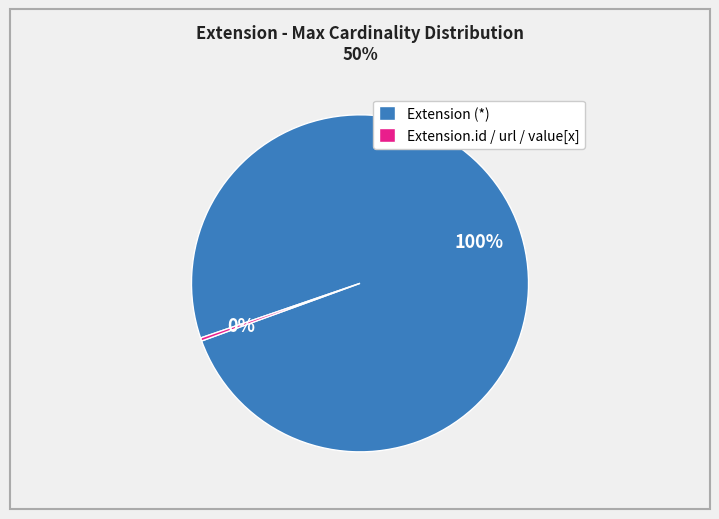

Count the number of slices in the pie.

2